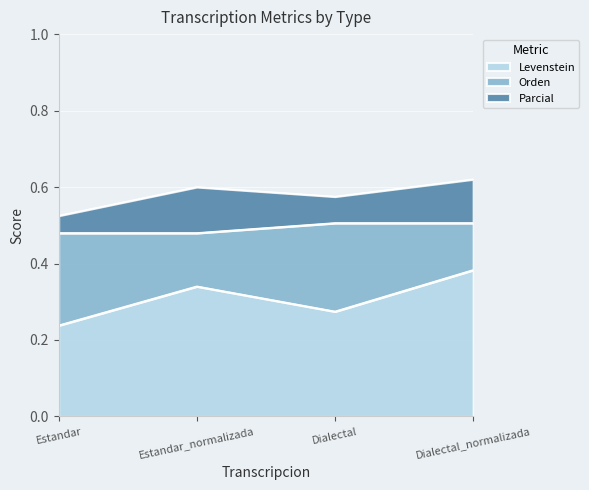

At how many categories does at least one series exceed 0?

4